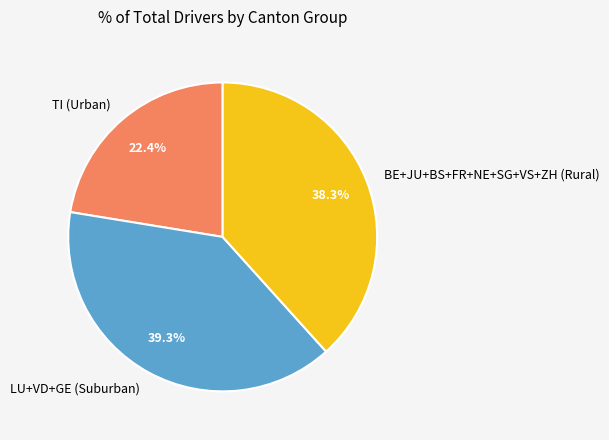

Does any single category account for the majority?

No